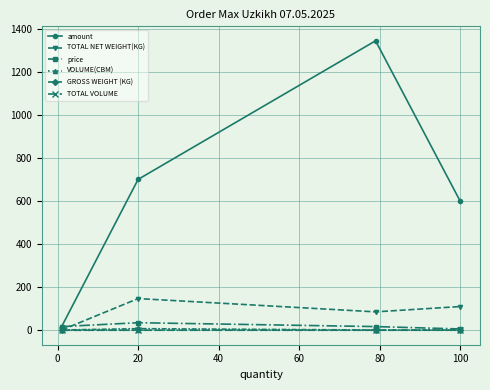

Which series has the largest total across all categories?

amount